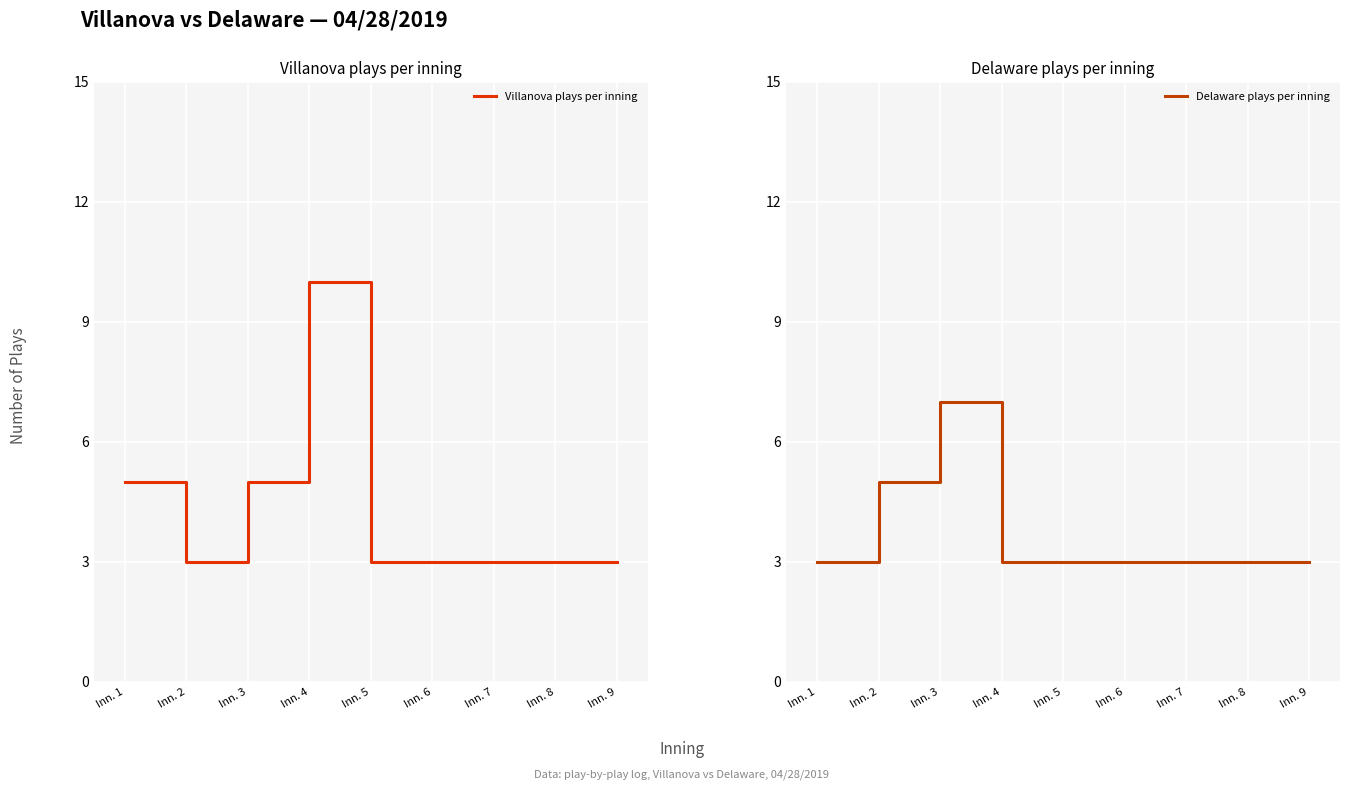

What is the total value across all series at Inn. 1?

8